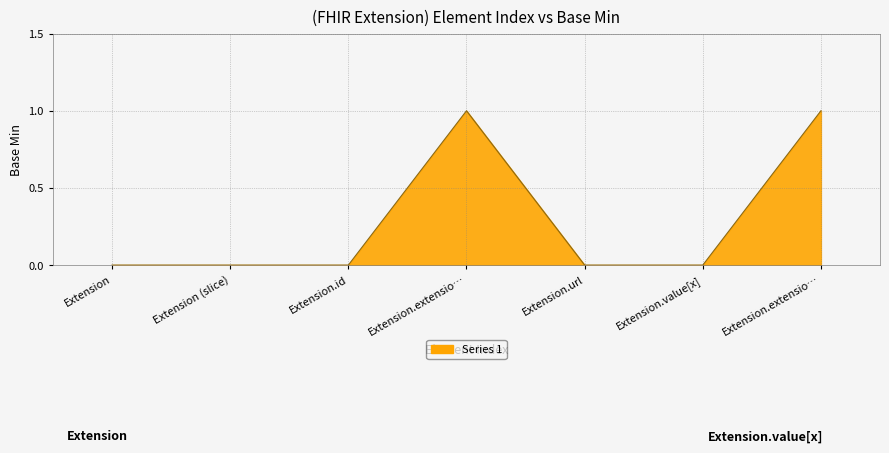

Does the chart display data point markers on the line(s)?

No